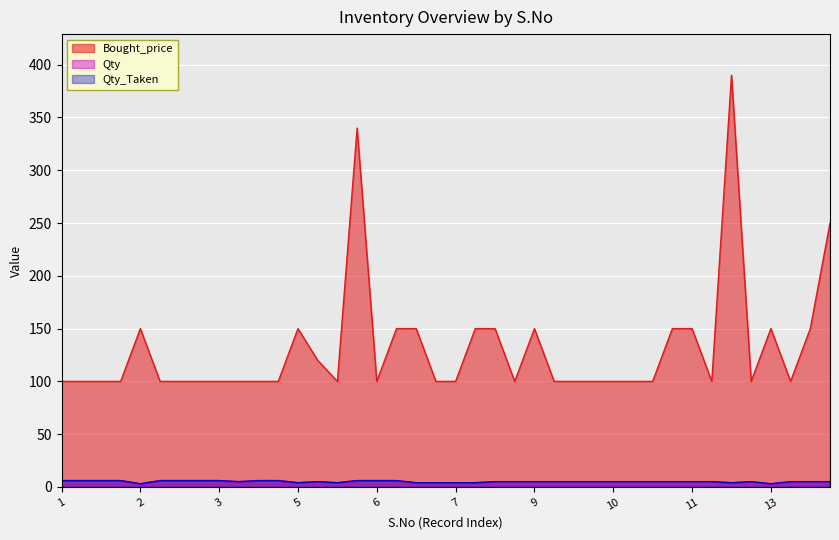

What is the approximate value of Bought_price at 10?

100